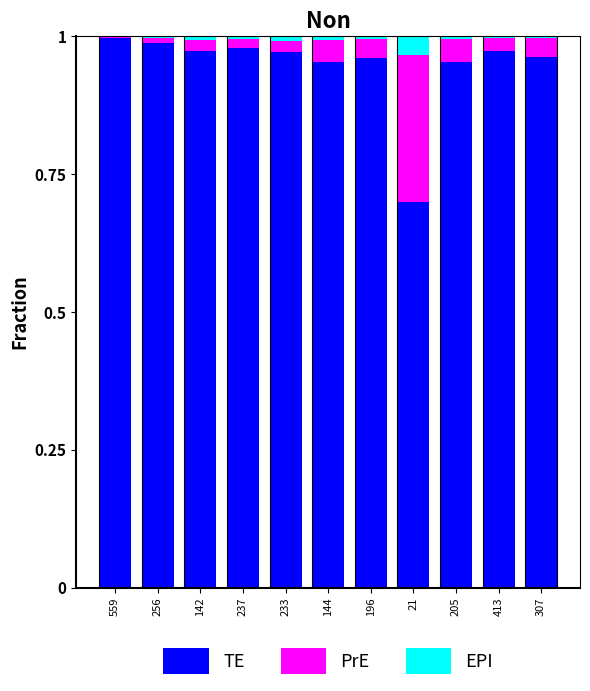

The TE series shows 1.0 at 256. True or false?

True